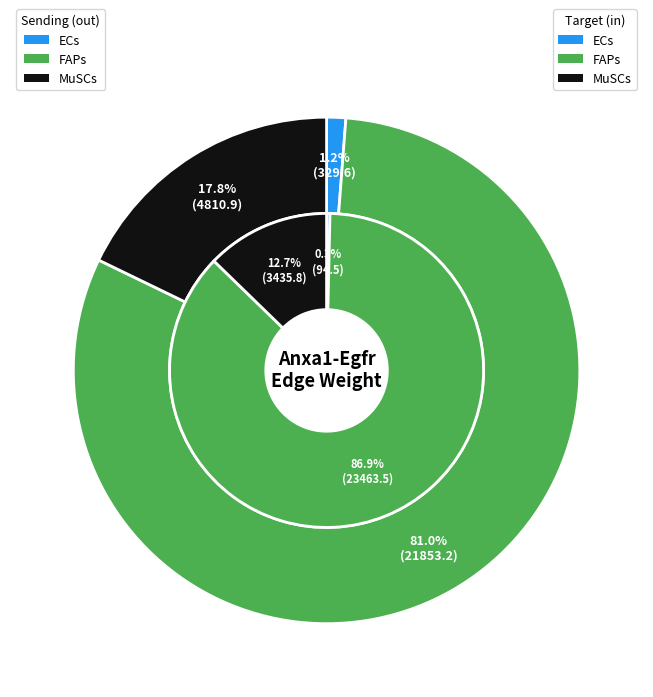

Is there any slice that represents more than half of the pie?

Yes